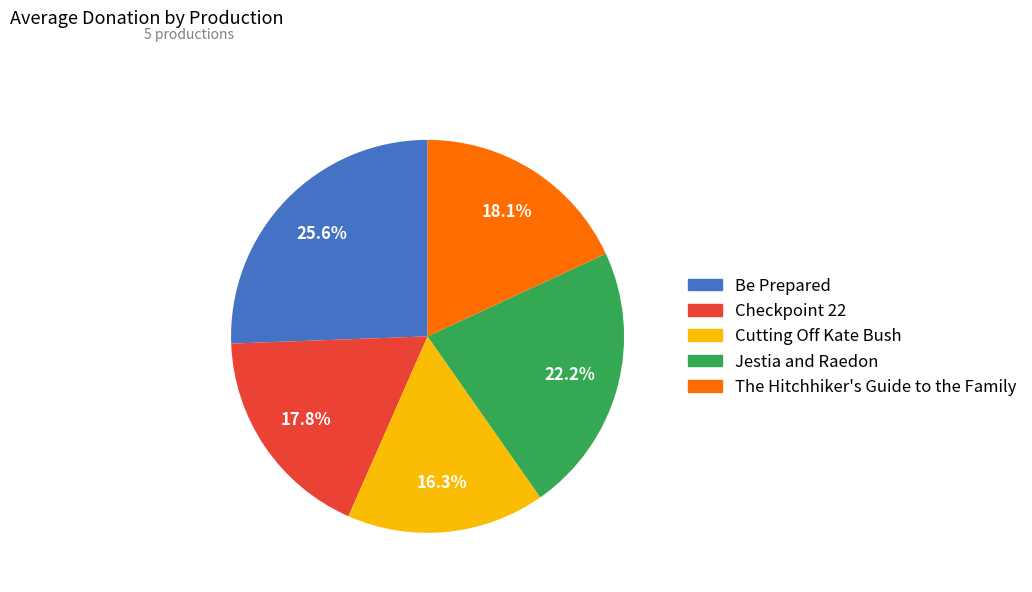

Does any single category account for the majority?

No